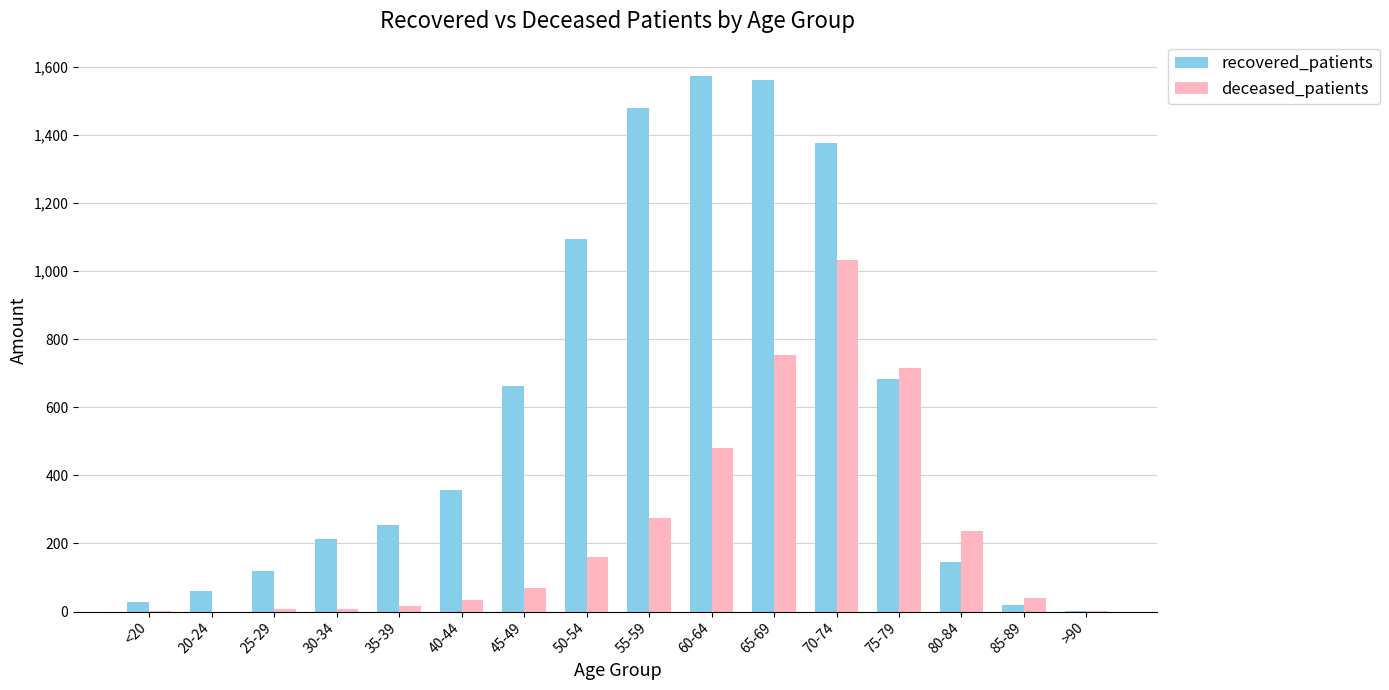

The deceased_patients series shows 482 at 60-64. True or false?

True